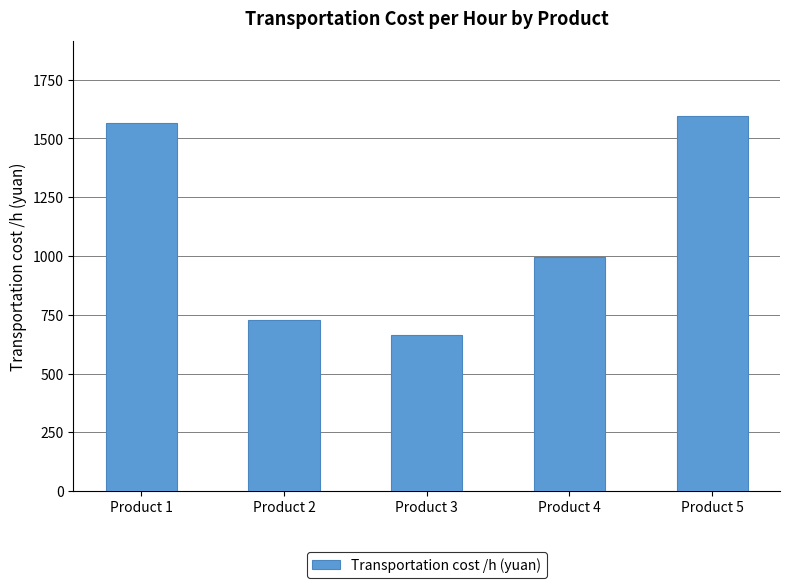

What is the greatest value displayed?

1595